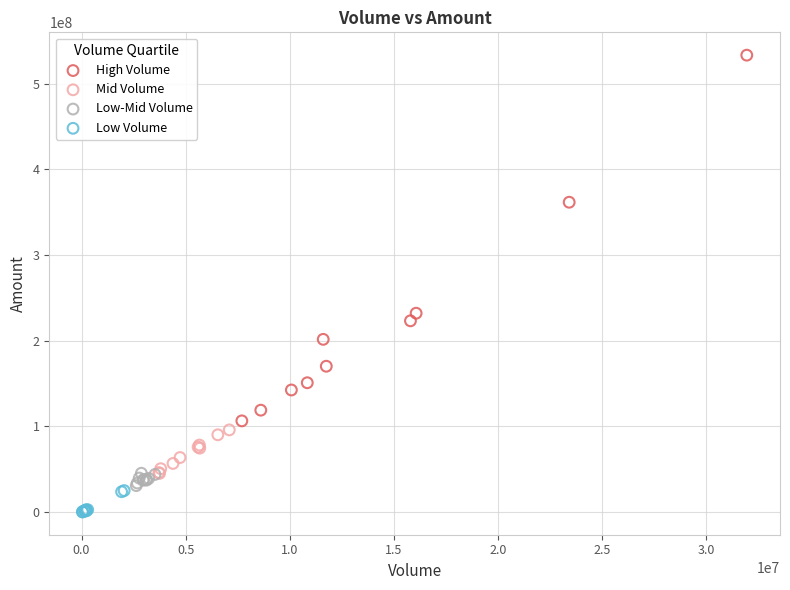

Which series has the largest Y range (max minus min)?

High Volume